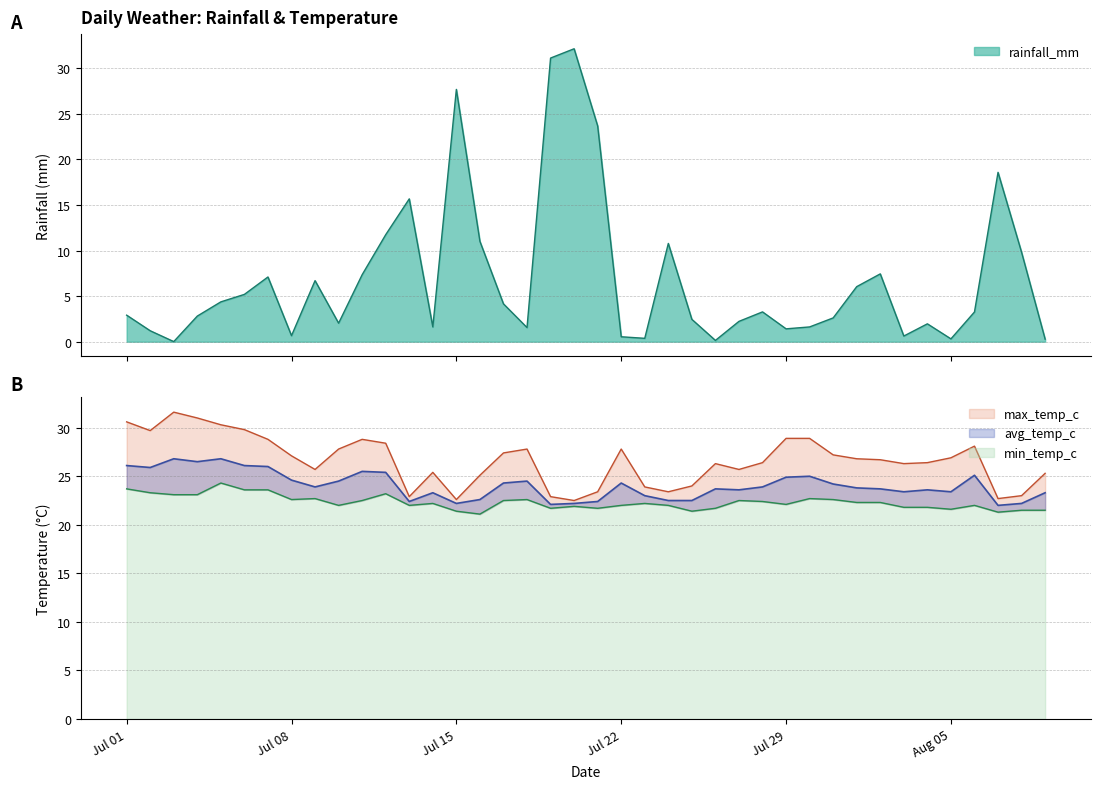

Between 2024-07-12 and 2024-07-09, which is larger?

2024-07-12